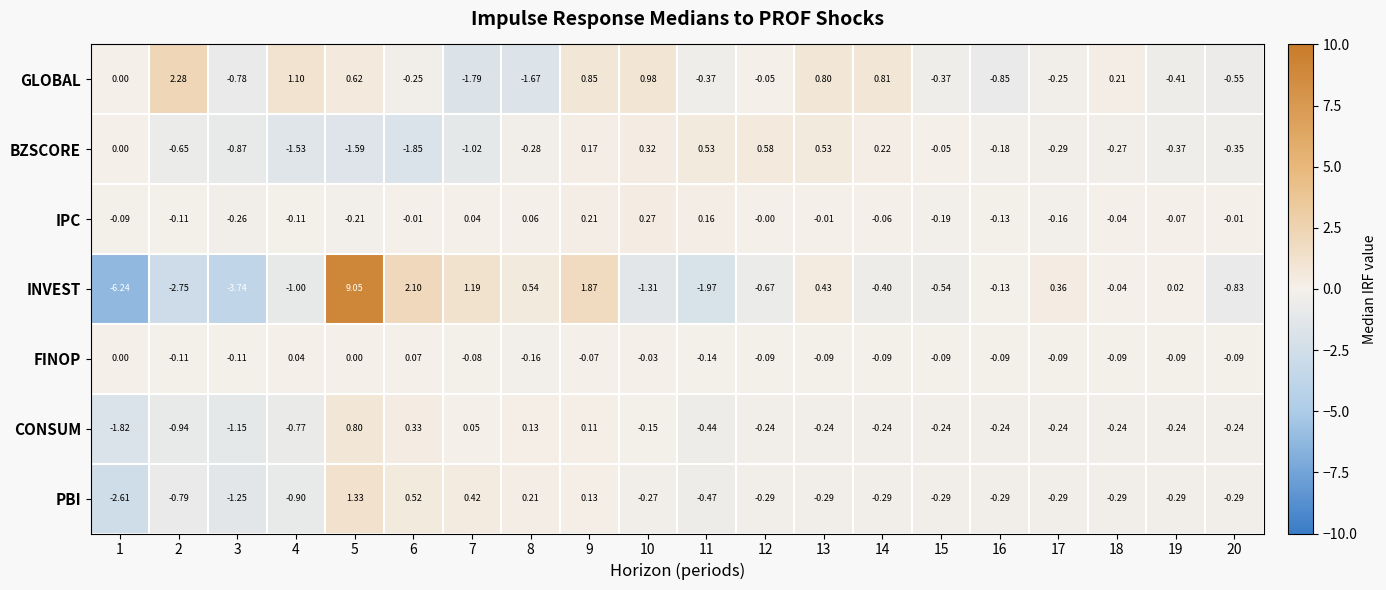

Which series changed the most between 4 and 14?

BZSCORE